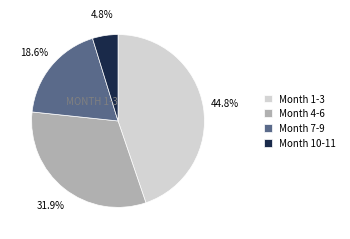

Is the sum of Month 7-9 and Month 4-6 greater than half?

Yes